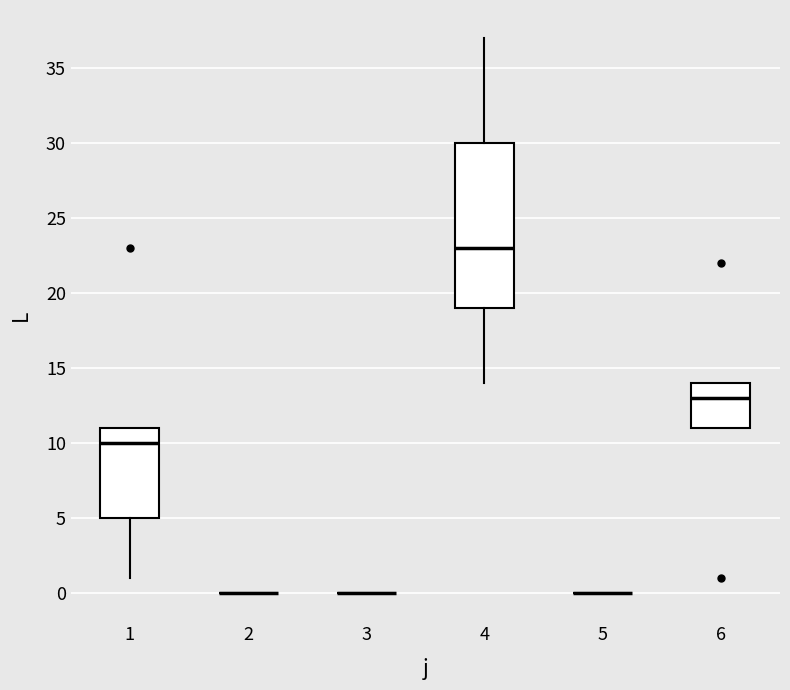

Where is the lower edge of the box at x = 1 on the y-axis? The values are not printed on the chart, so give them approximately, as read against the axis.

5